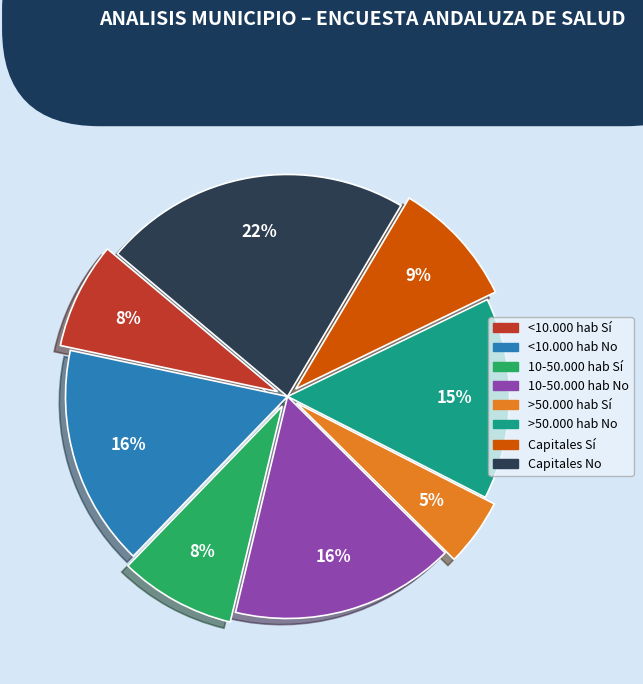

Do 10-50.000 hab No and 10-50.000 hab Sí together represent more than half of the pie?

No